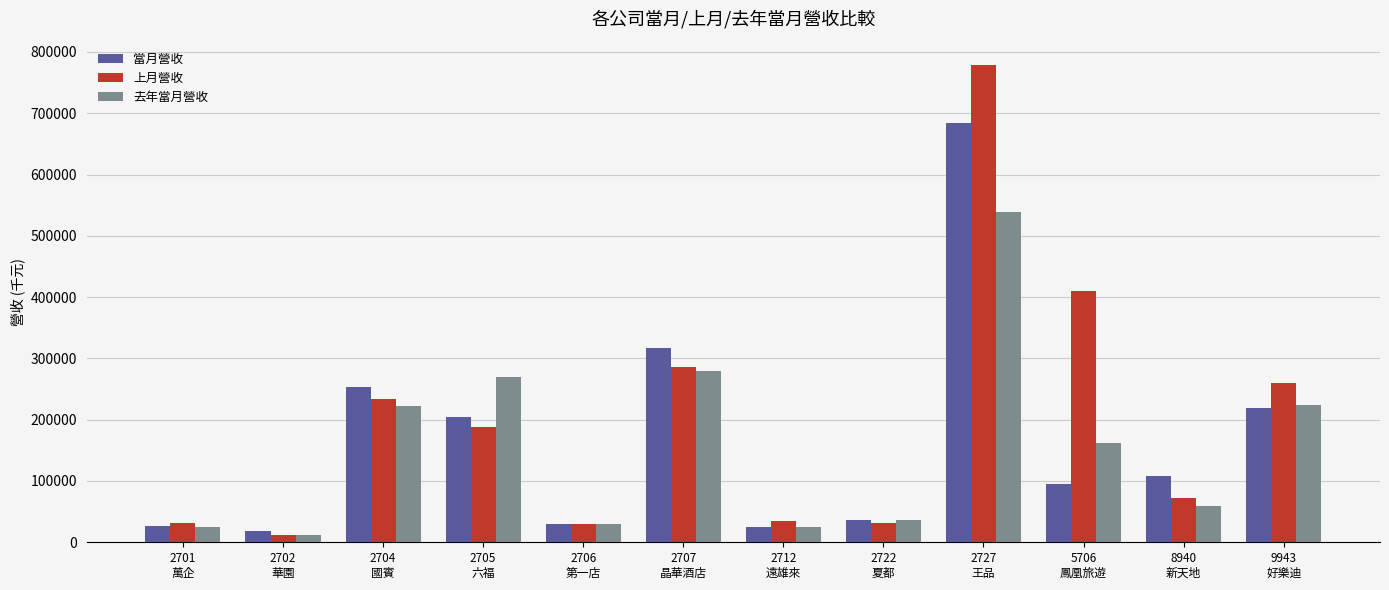

What position from the right is 2727
王品?

4